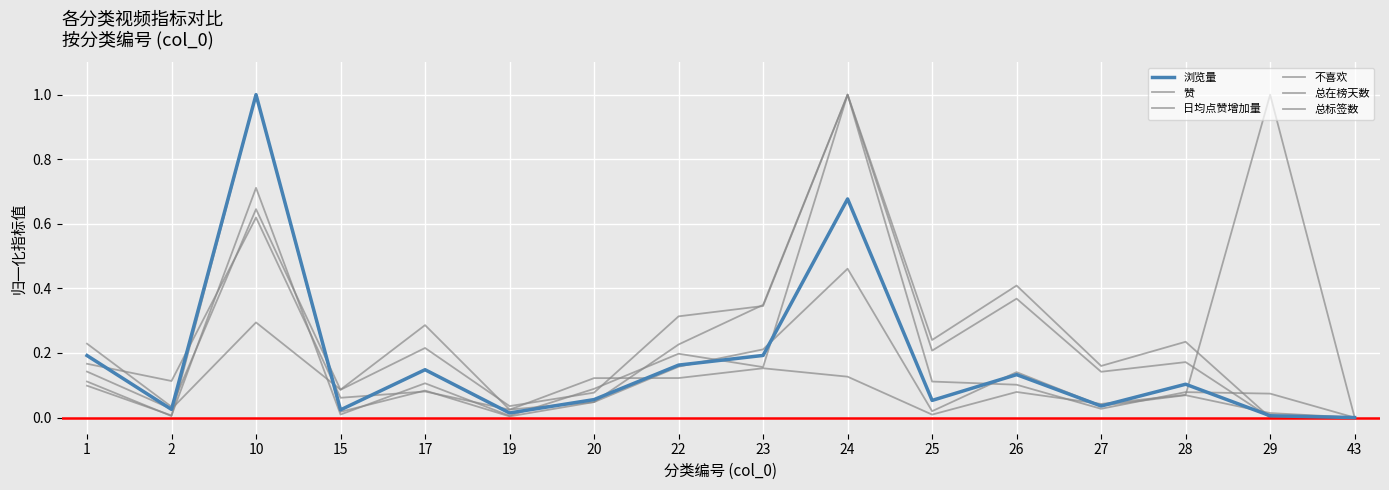

How many lines are shown in the chart?

6